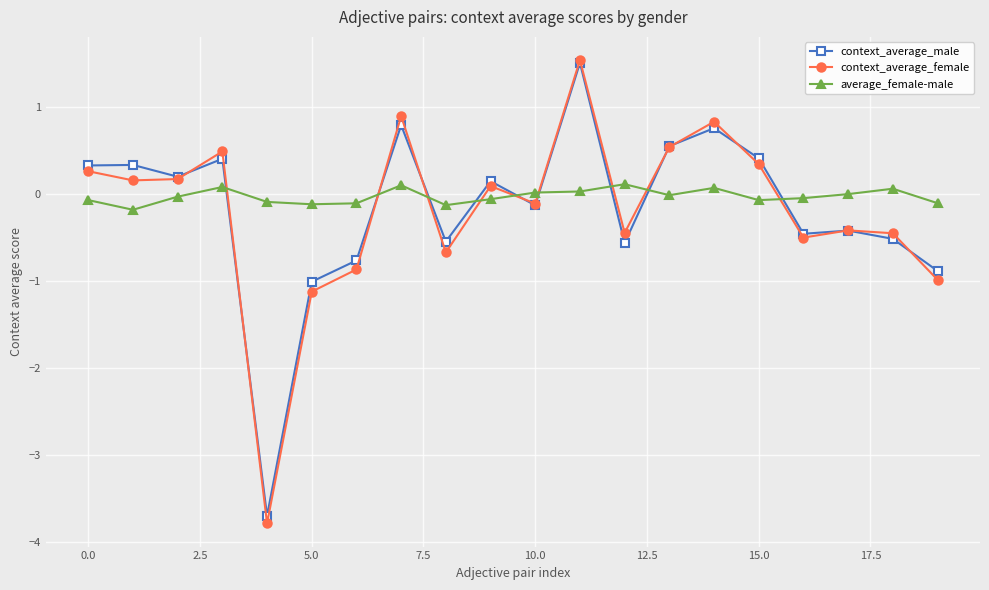

Count the number of data series in this chart.

3